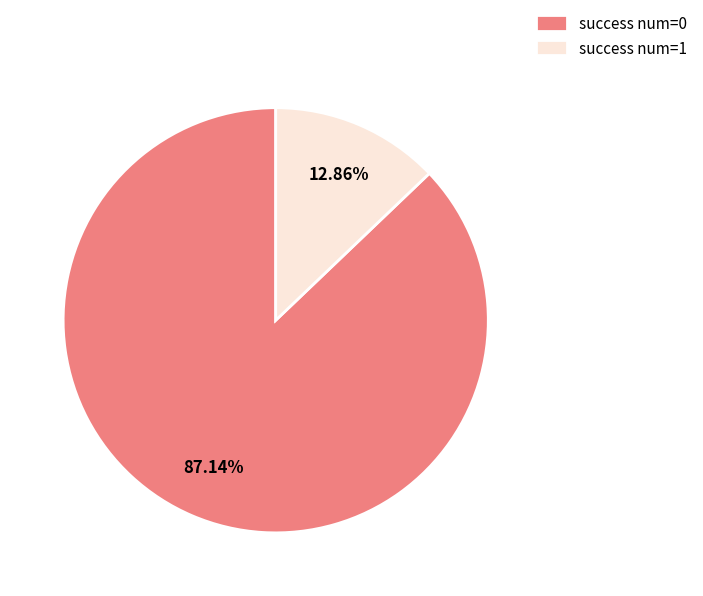

How many segments does this pie chart have?

2